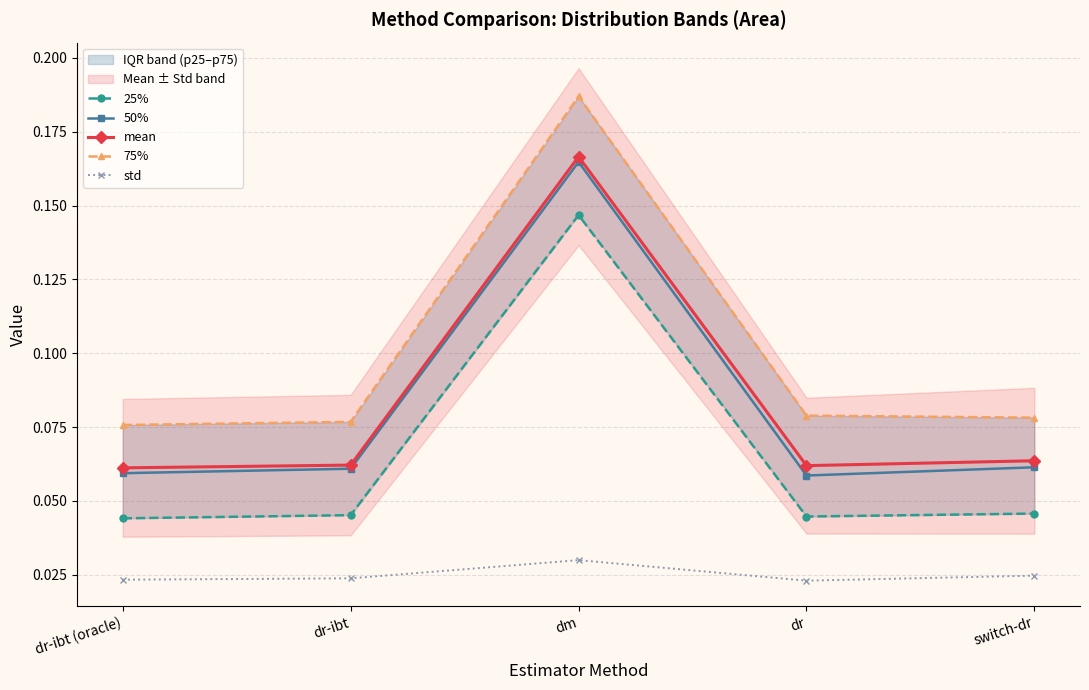

Reading left to right, extract all data points from this chart.

25%: dr-ibt (oracle)=0.0	dr-ibt=0.0	dm=0.1	dr=0.0	switch-dr=0.0
50%: dr-ibt (oracle)=0.1	dr-ibt=0.1	dm=0.2	dr=0.1	switch-dr=0.1
mean: dr-ibt (oracle)=0.1	dr-ibt=0.1	dm=0.2	dr=0.1	switch-dr=0.1
75%: dr-ibt (oracle)=0.1	dr-ibt=0.1	dm=0.2	dr=0.1	switch-dr=0.1
std: dr-ibt (oracle)=0.0	dr-ibt=0.0	dm=0.0	dr=0.0	switch-dr=0.0